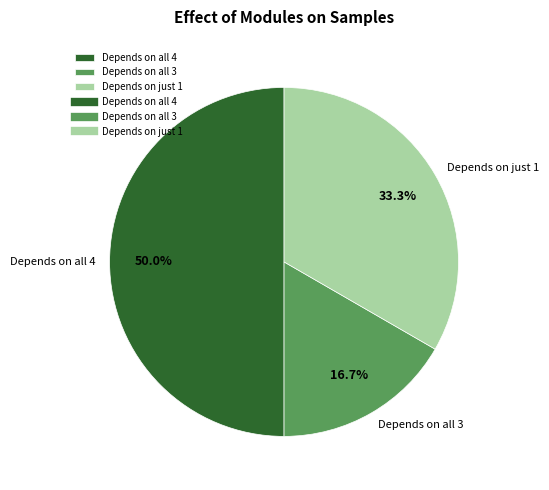

Does Depends on just 1 represent more than half of the total?

No